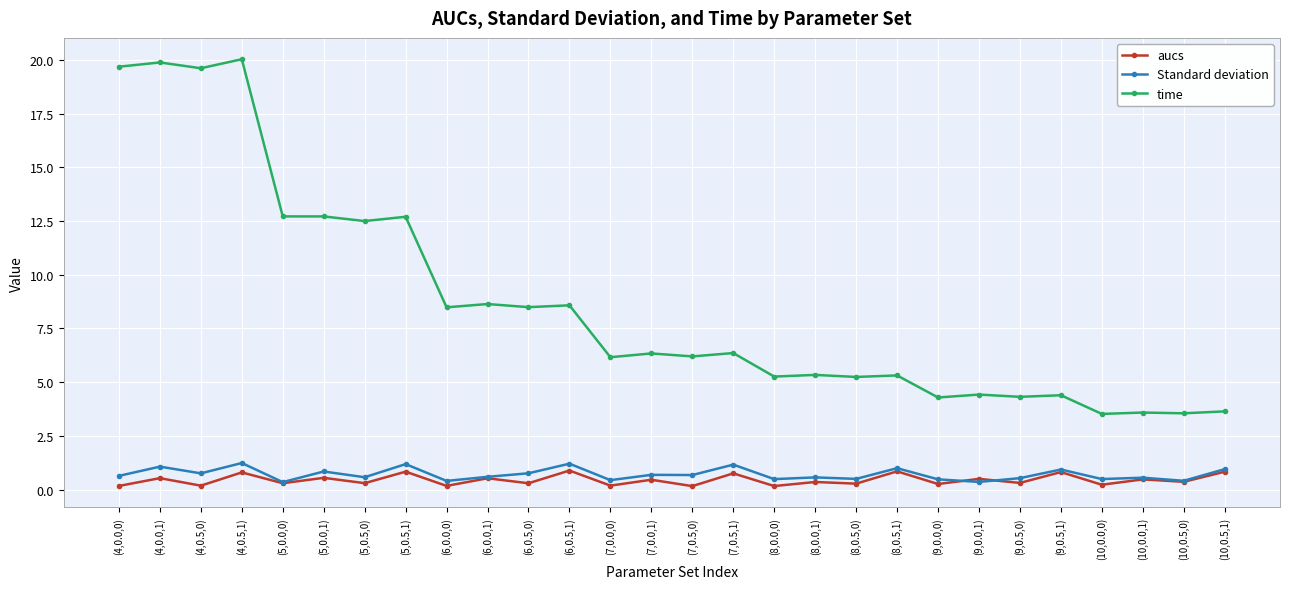

Is the value of aucs at (4,0.0,0) greater than the value of time at (4,0.5,0)?

No